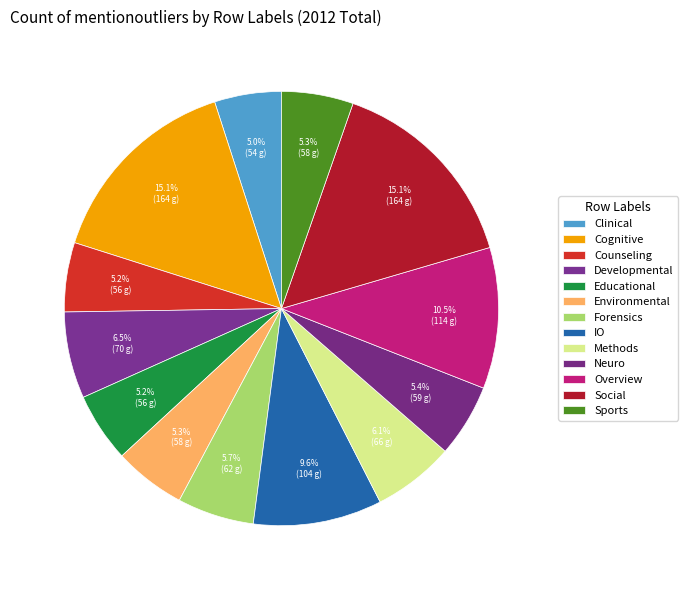

Which category has the smallest portion of the pie?

Clinical